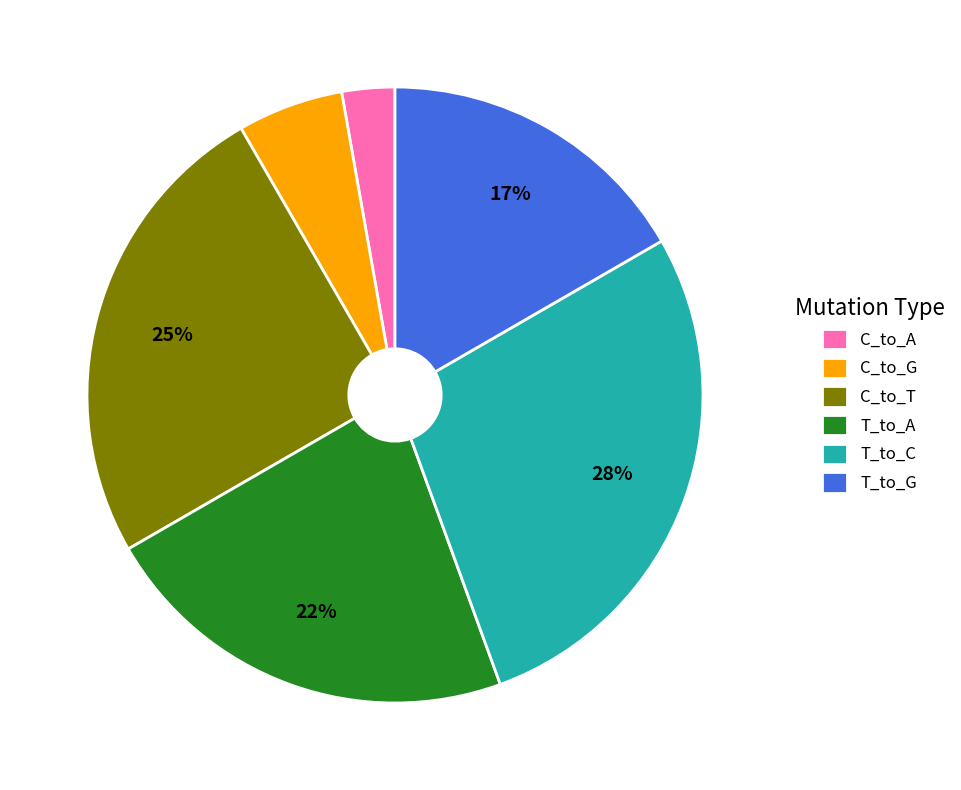

How many slices are in this pie chart?

6